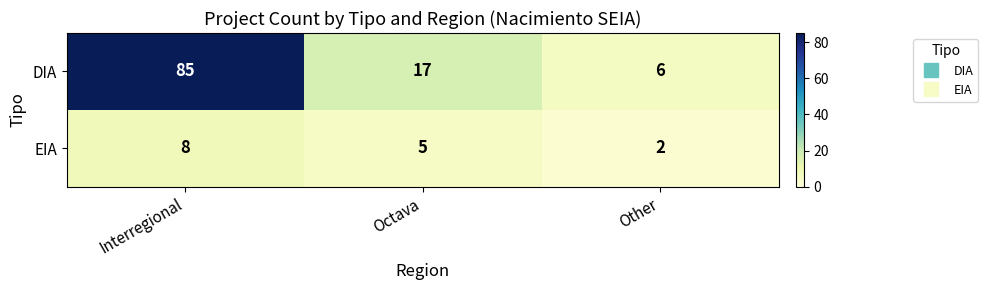

What is the minimum value shown in the chart?

2